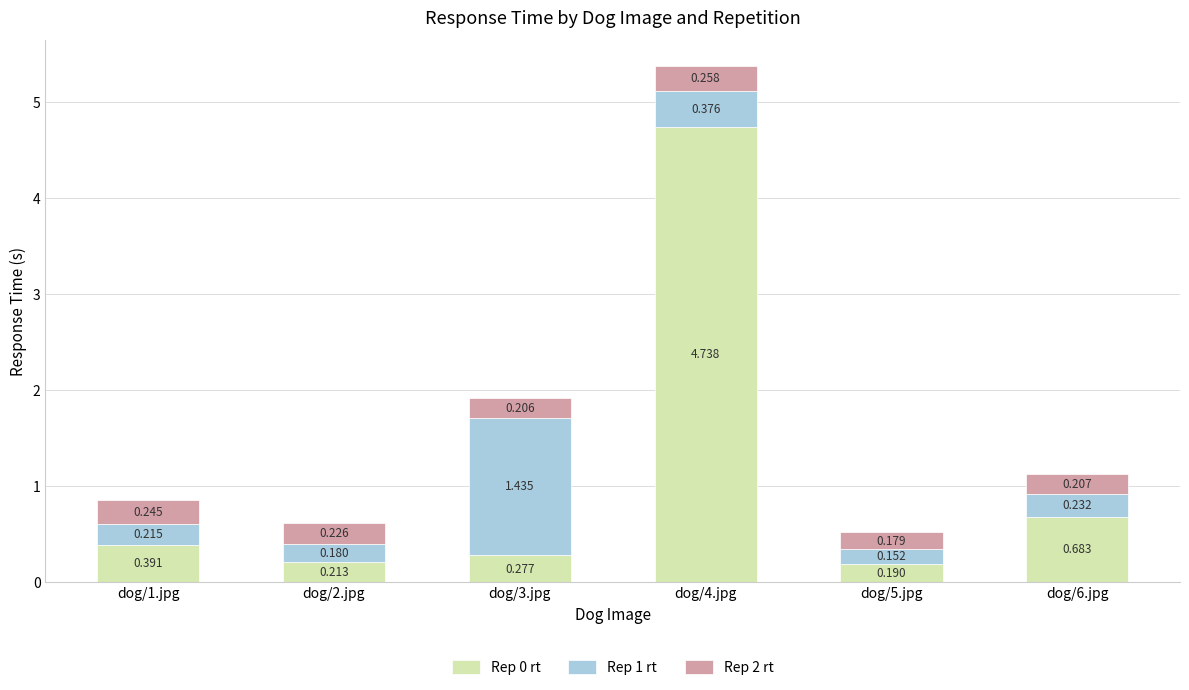

Which series has the largest total across all categories?

Rep 0 rt